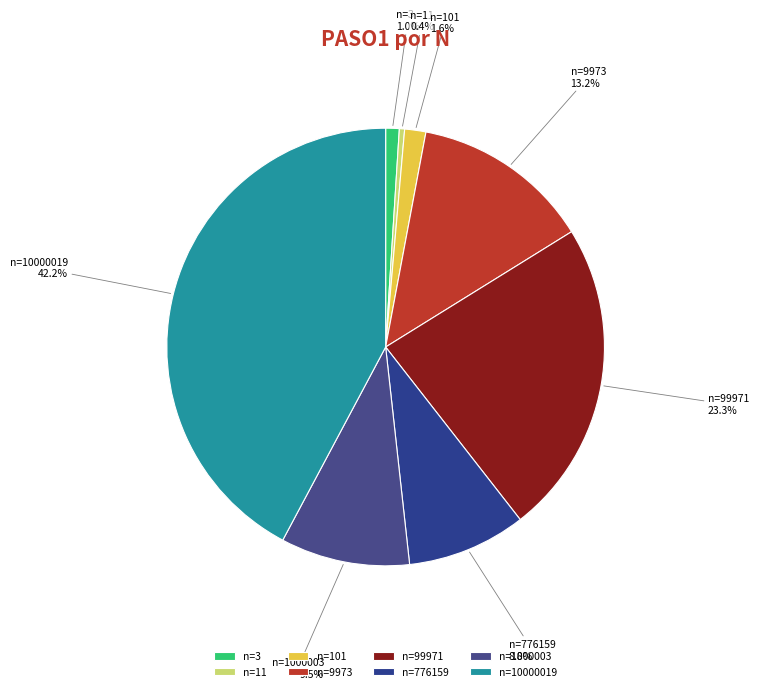

How many segments does this pie chart have?

8